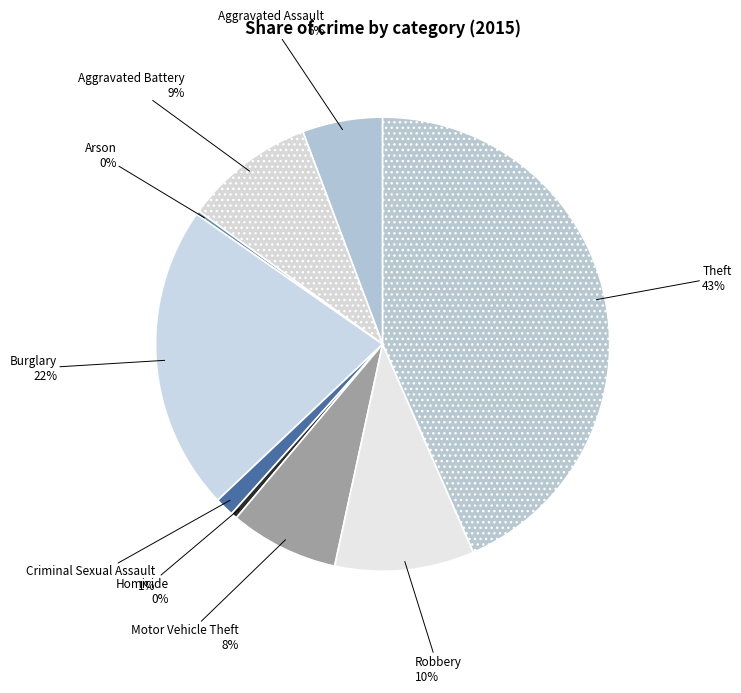

Does Aggravated Assault represent more than half of the total?

No